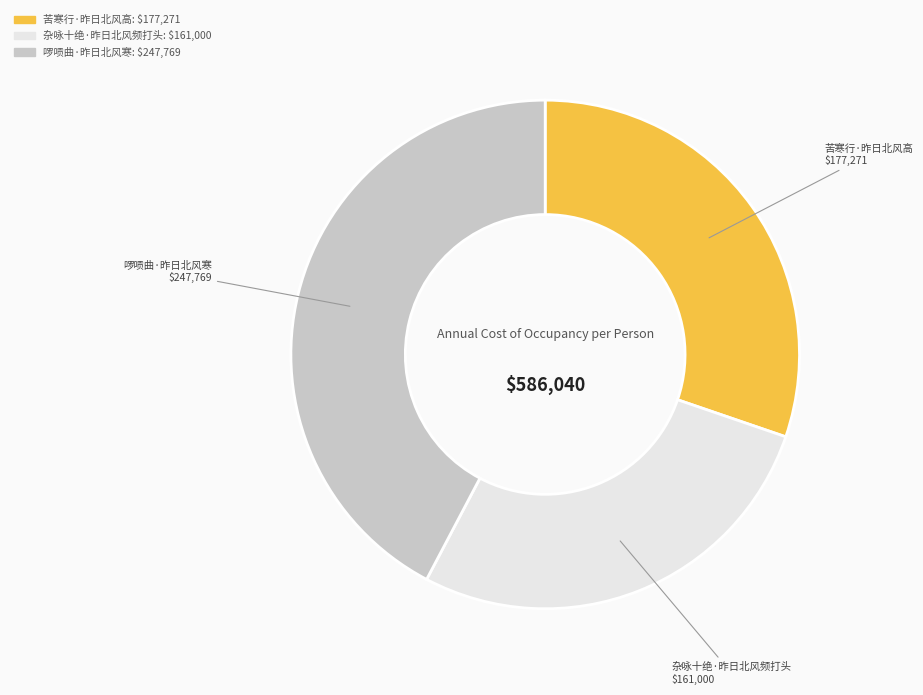

What is the smallest slice in the pie chart?

杂咏十绝·昨日北风频打头